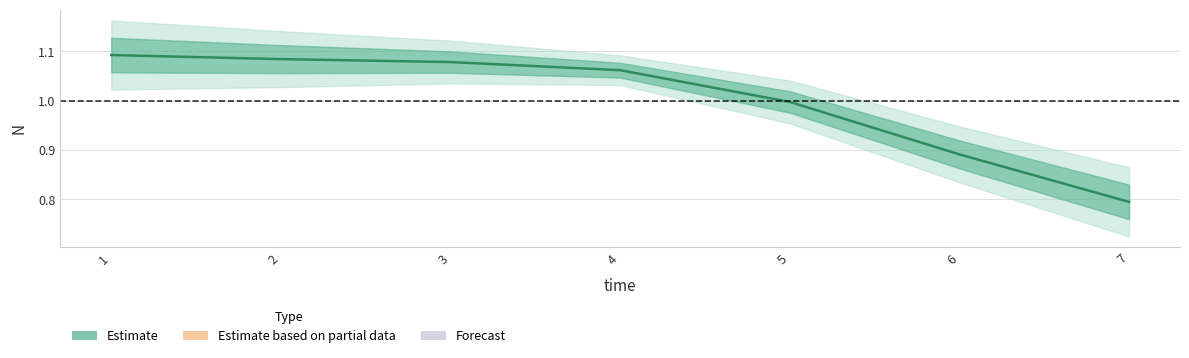

Read the value at 6.

0.9